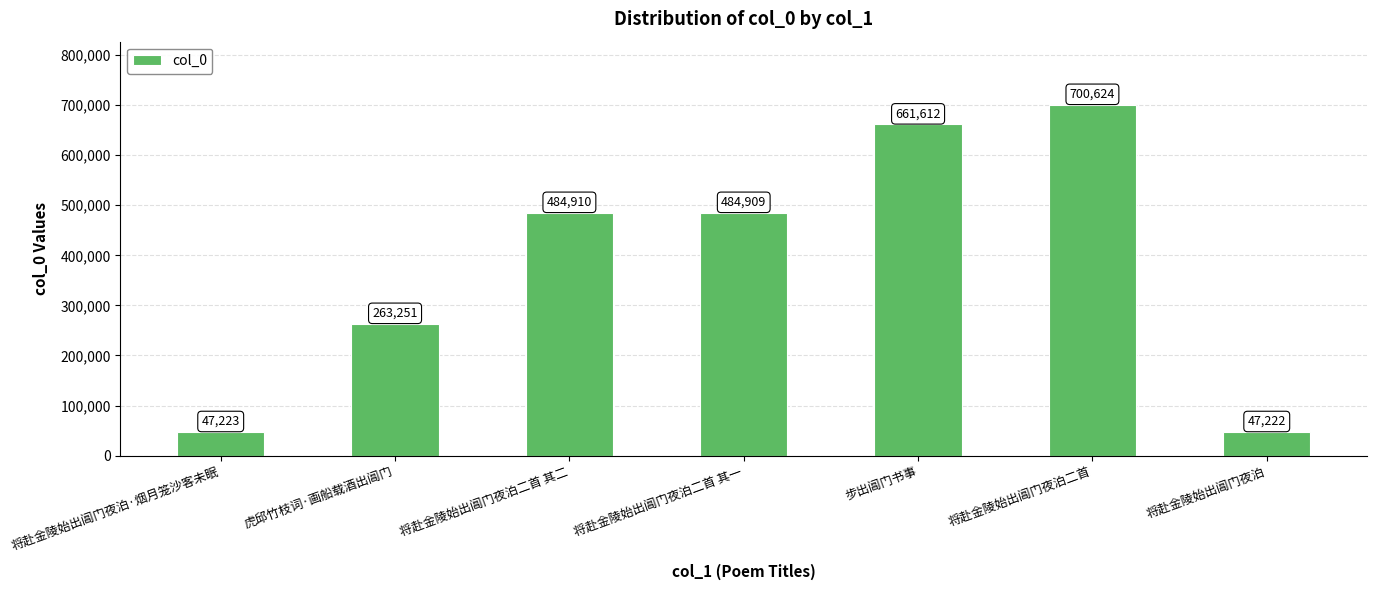

How many categories are shown in the chart?

7